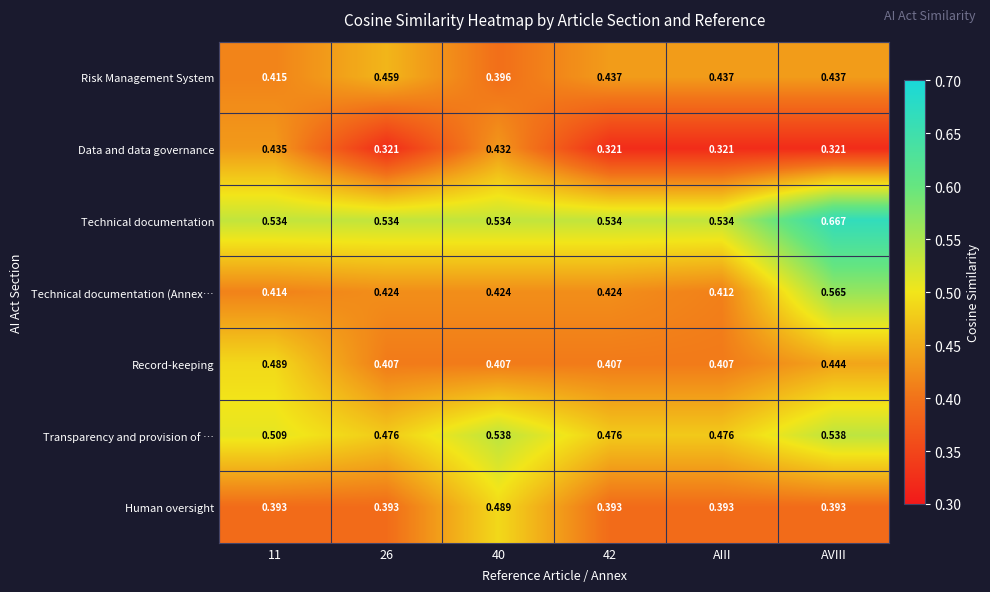

Between 26 and AIII, which series saw the biggest shift?

Risk Management System